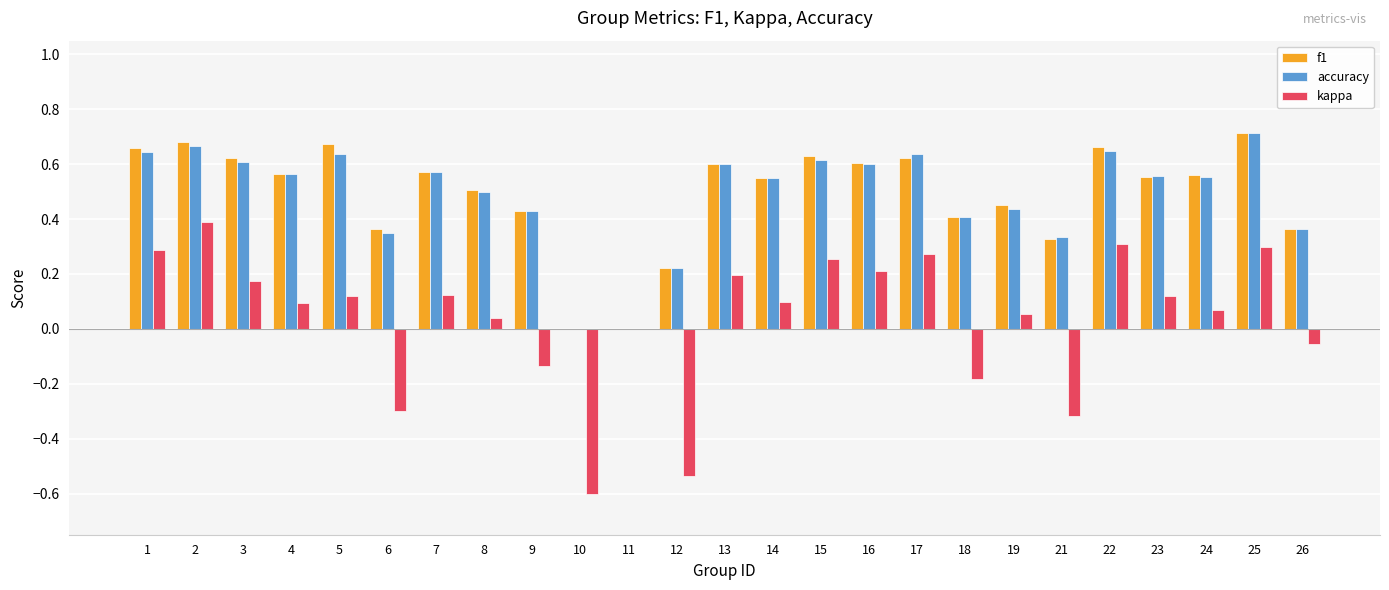

What is the sum of all accuracy values?

12.2